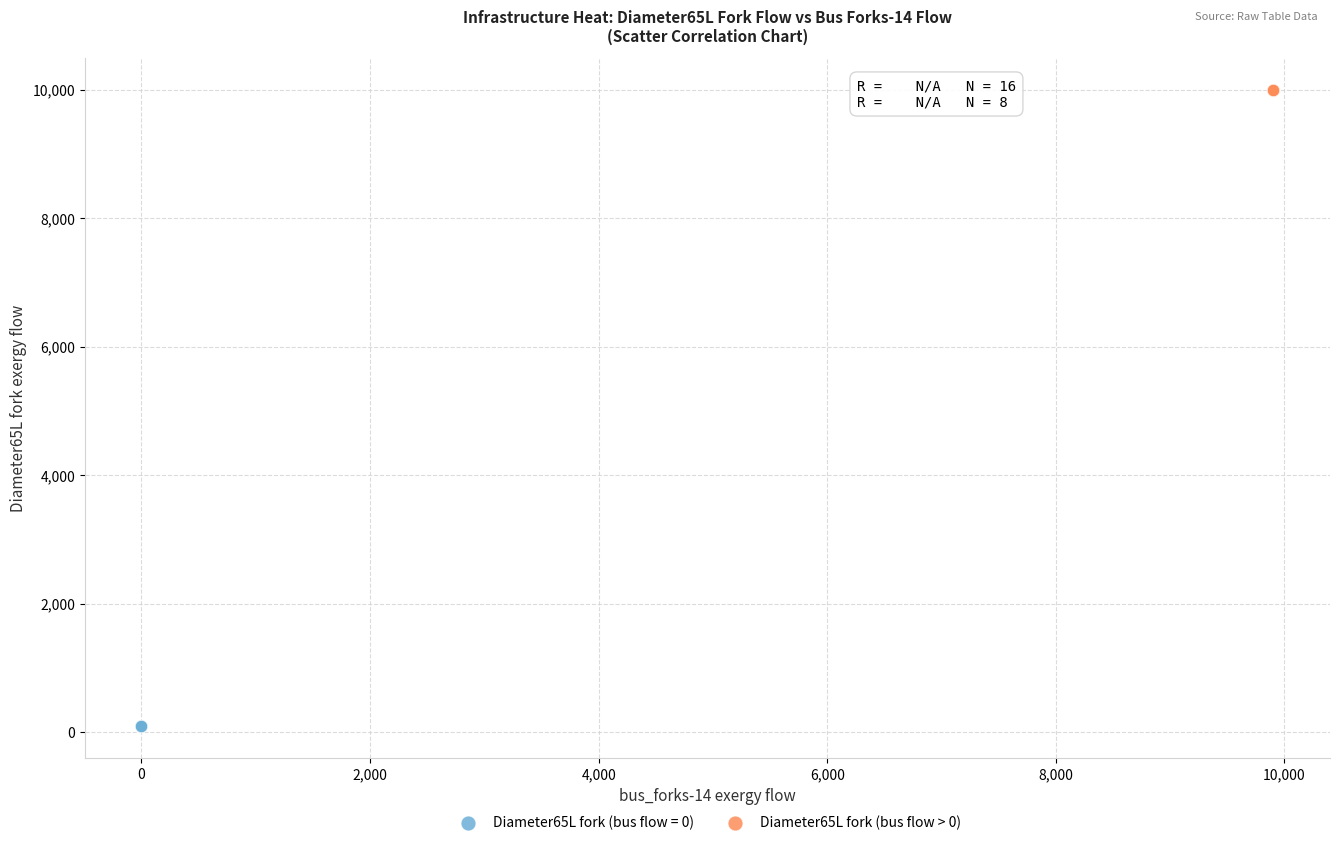

Which series contains the highest Y value?

Diameter65L fork (bus flow > 0)